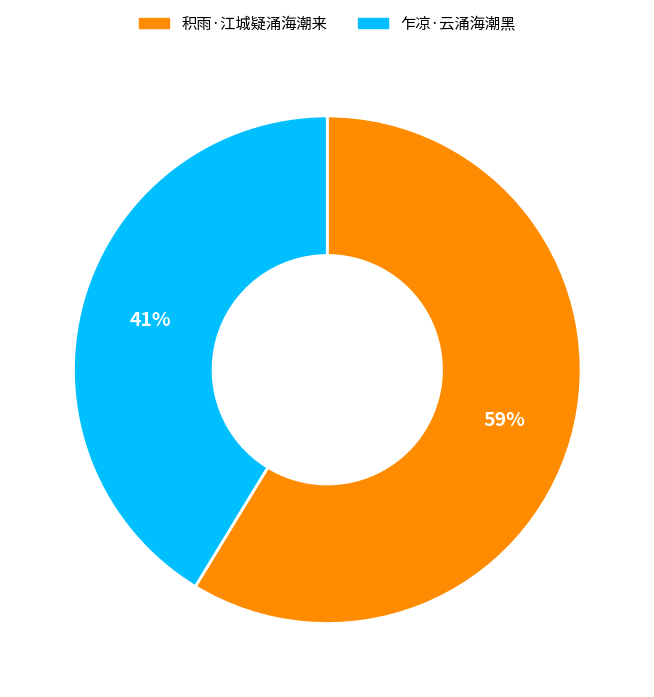

What is the largest slice in the pie chart?

积雨·江城疑涌海潮来